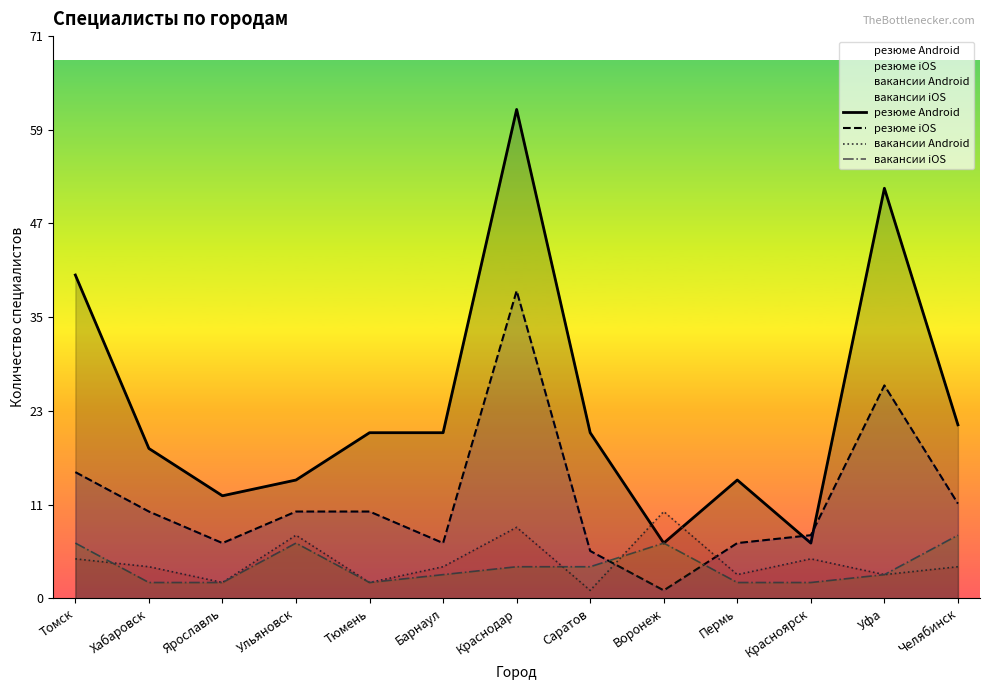

How many distinct data groups are displayed?

4